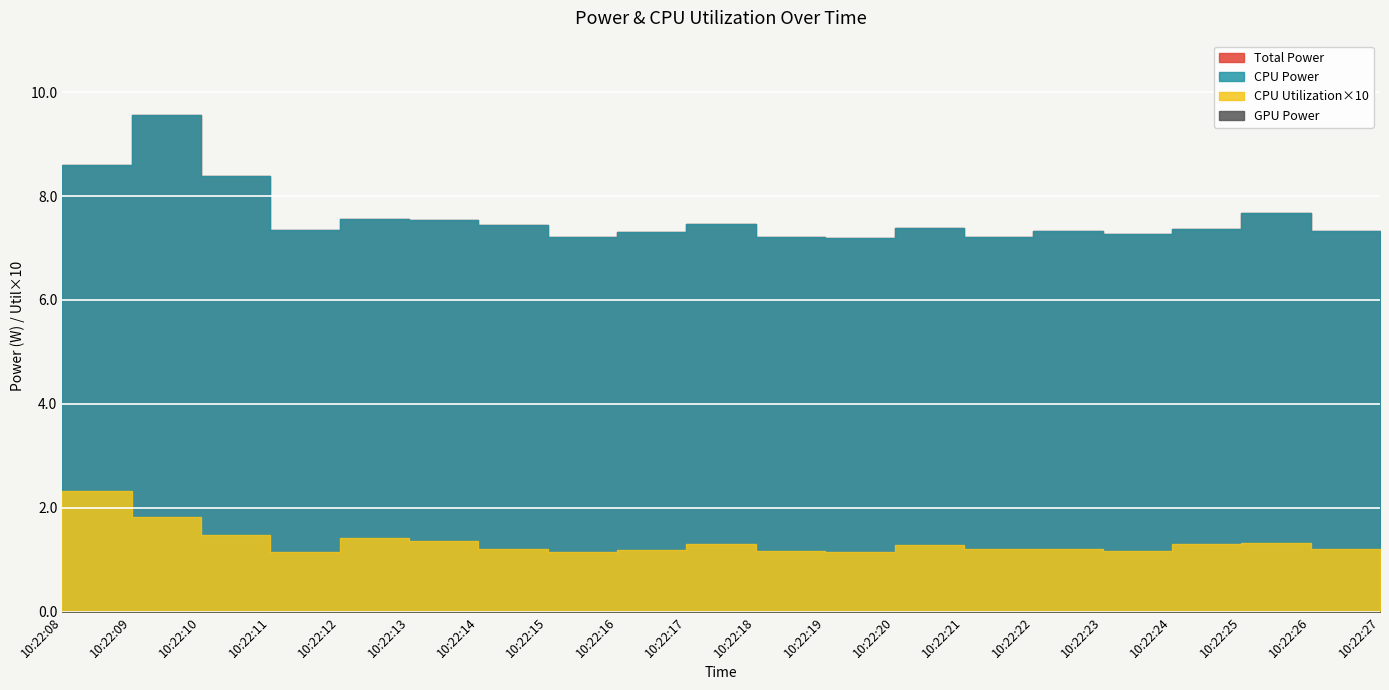

True or false: CPU Utilization and CPU Power cross at least once.

False